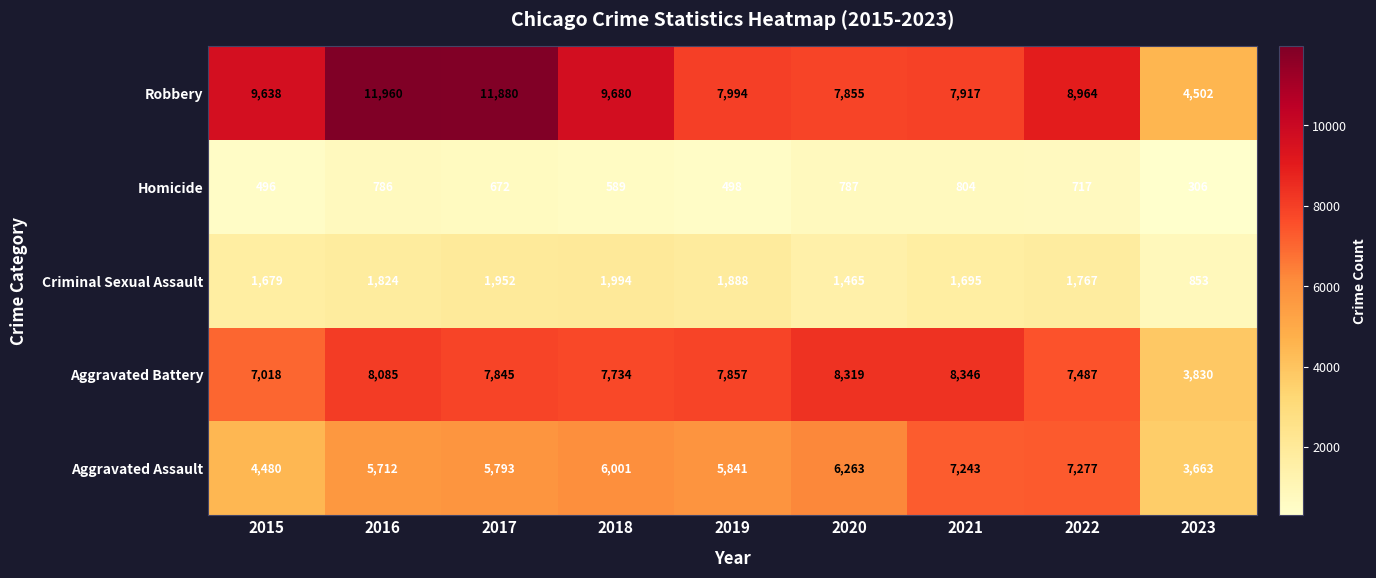

Where is Aggravated Assault nearest to the value 5470?

2016